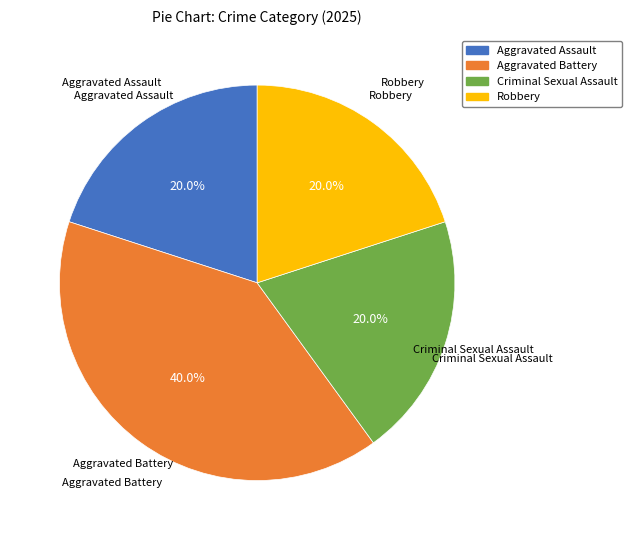

To the nearest percent, what is the difference between the largest and smallest slice percentages?

20%